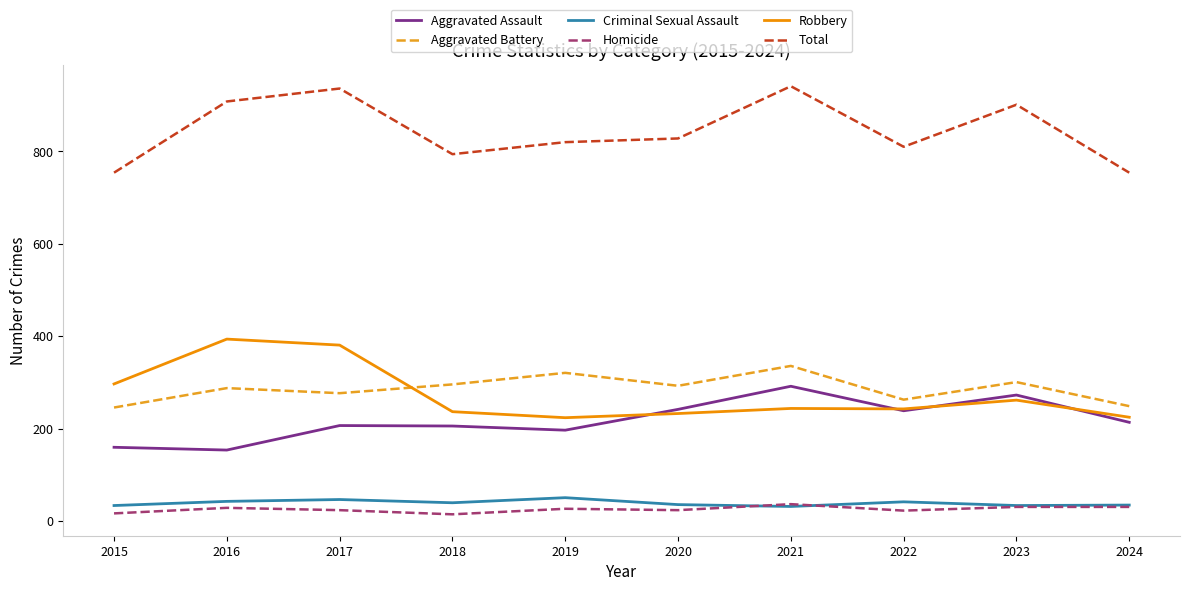

List the series in order of their peak value, highest first.

Total, Robbery, Aggravated Battery, Aggravated Assault, Criminal Sexual Assault, Homicide